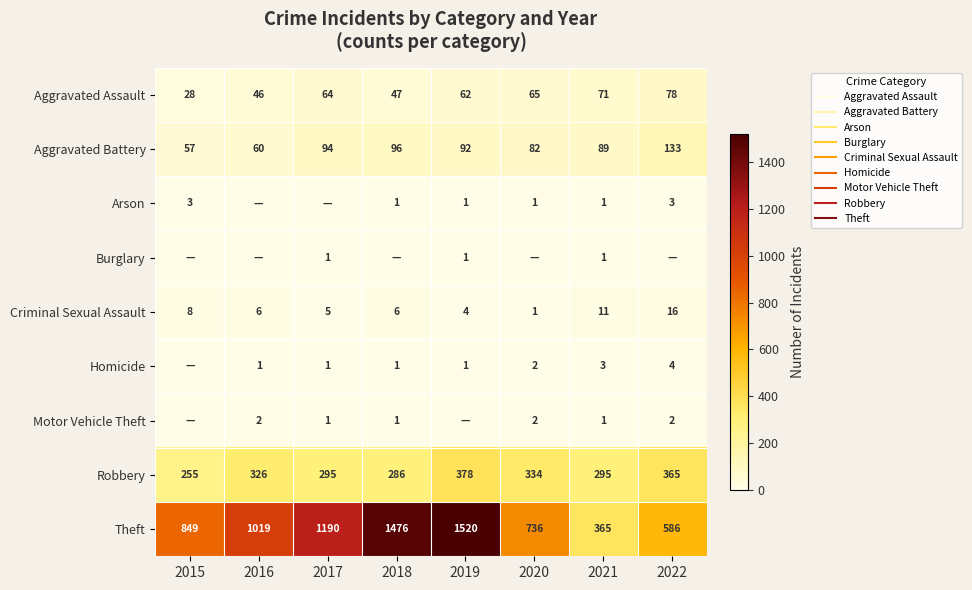

What is the difference between the maximum and second lowest values in the Motor Vehicle Theft series?

2